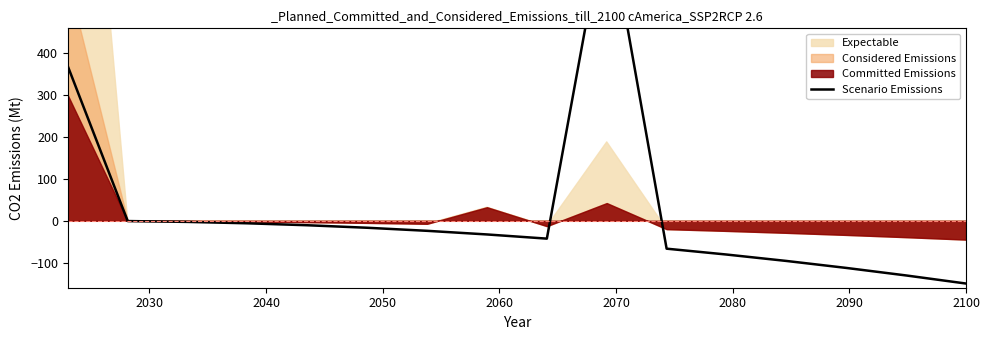

What is the difference between the maximum and minimum values?

891.8